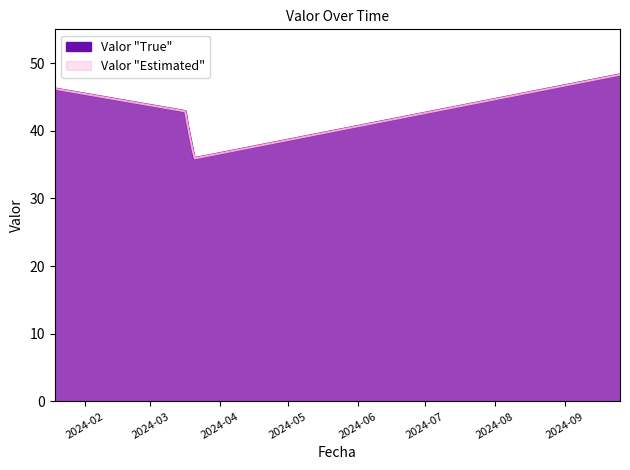

At which category does the data reach its first local valley?

2024-03-20 12:47:00